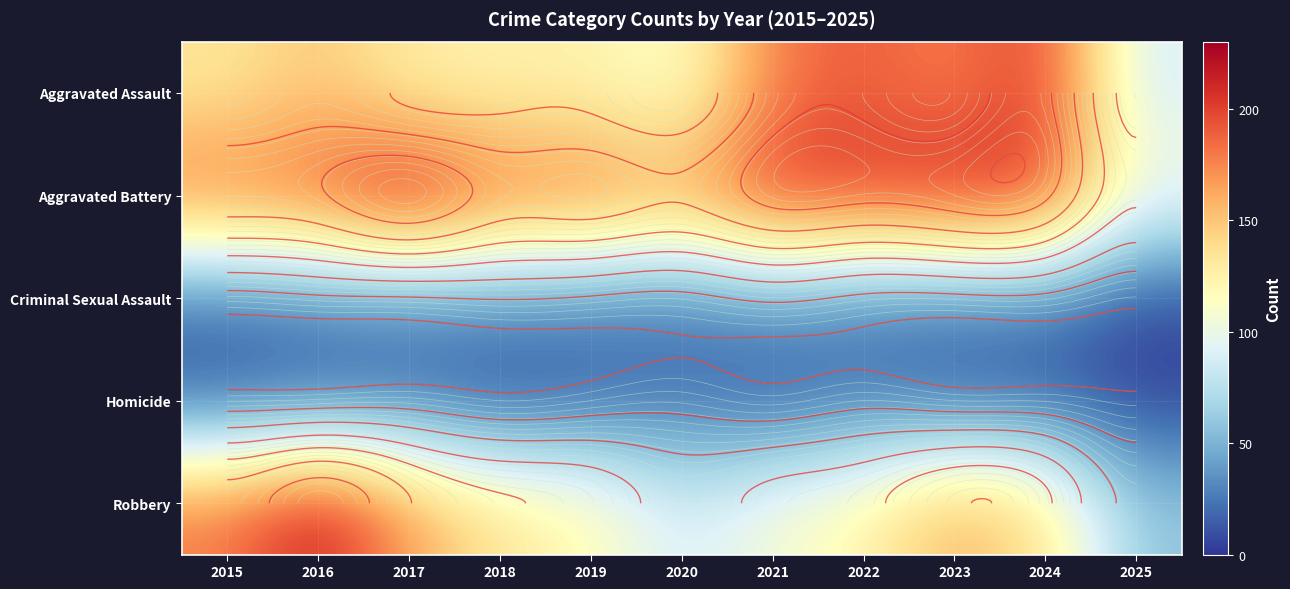

Rank the series by their maximum value, from highest to lowest.

Aggravated Battery, Robbery, Aggravated Assault, Criminal Sexual Assault, Homicide